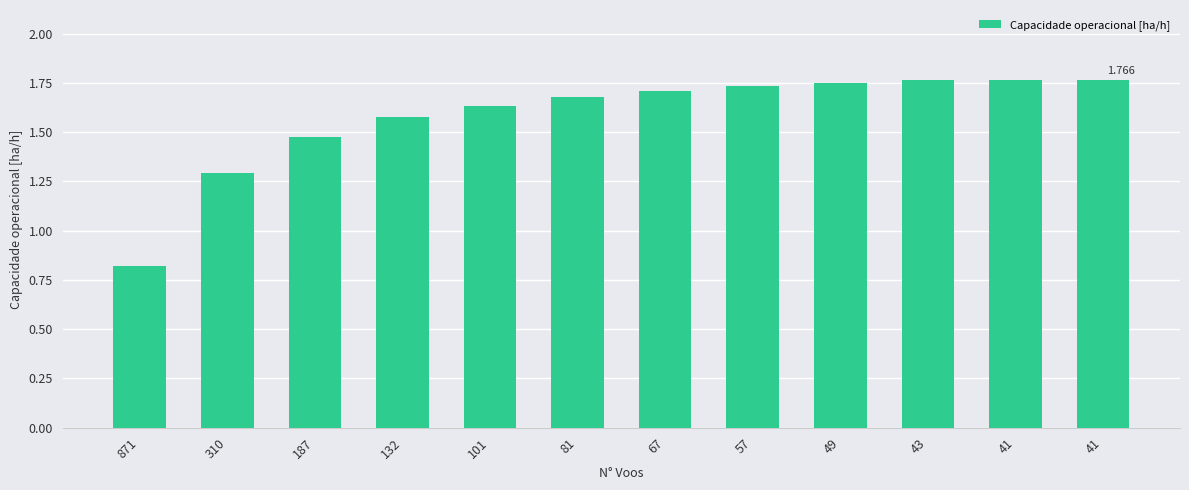

What is the minimum value shown in the chart?

0.8